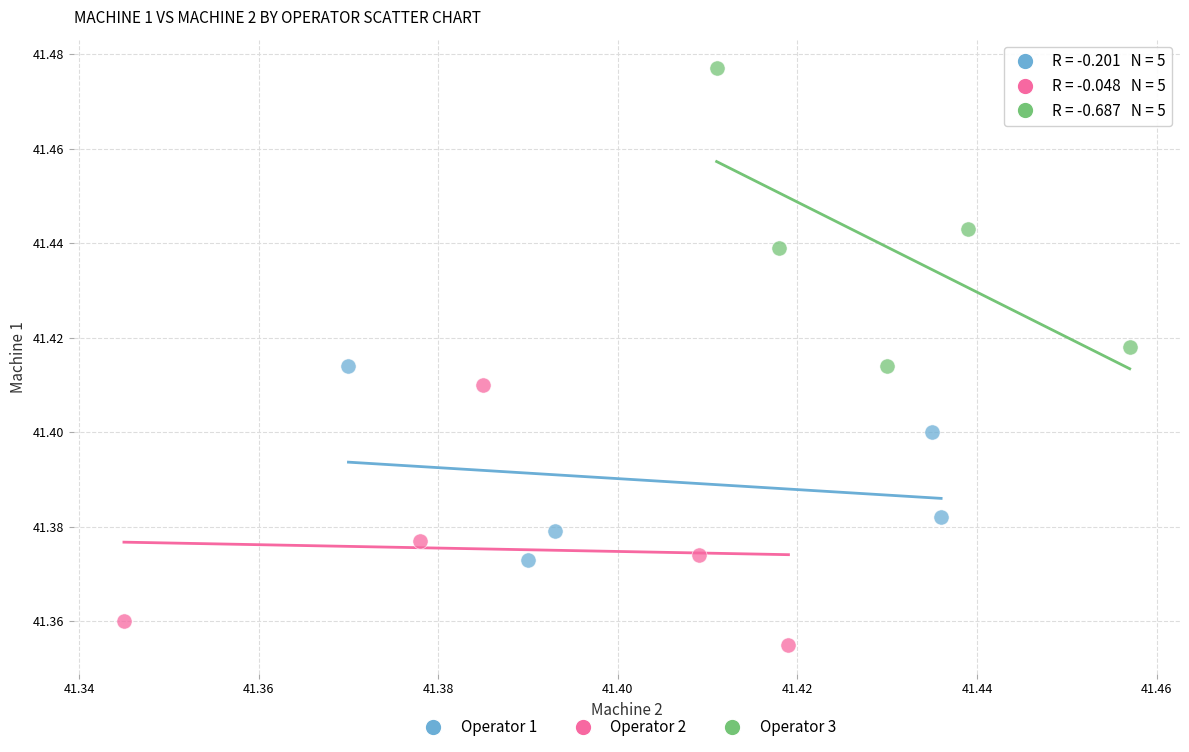

Which series contains the lowest Y value?

Operator 2